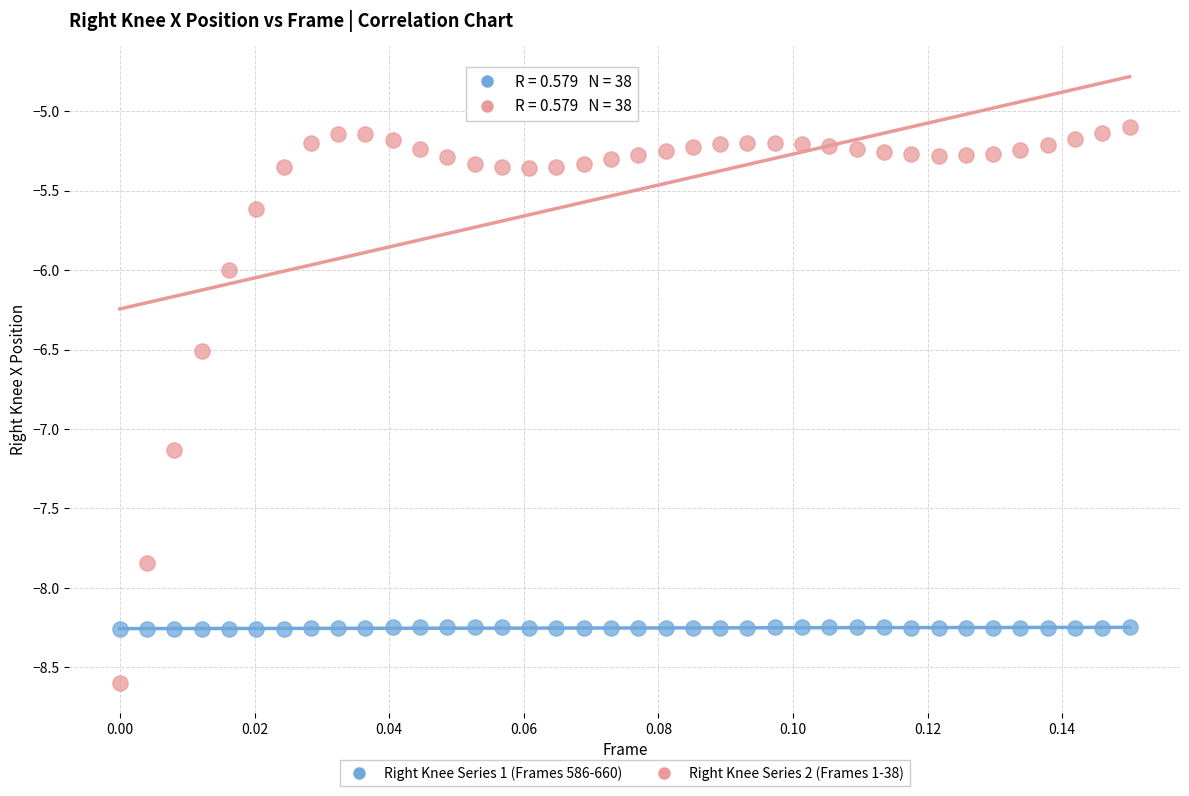

What are all the series names shown in the legend?

Right Knee Series 1 (Frames 586-660), Right Knee Series 2 (Frames 1-38)